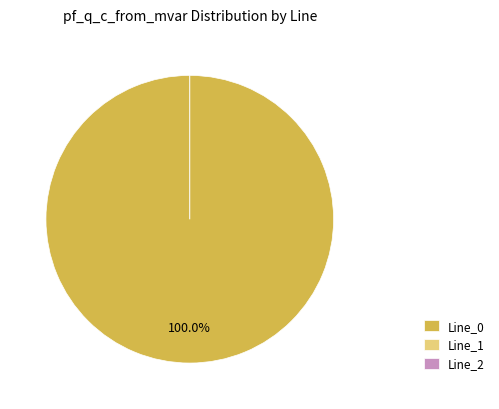

What percentage is the Line_0 slice, to the nearest percent?

100%